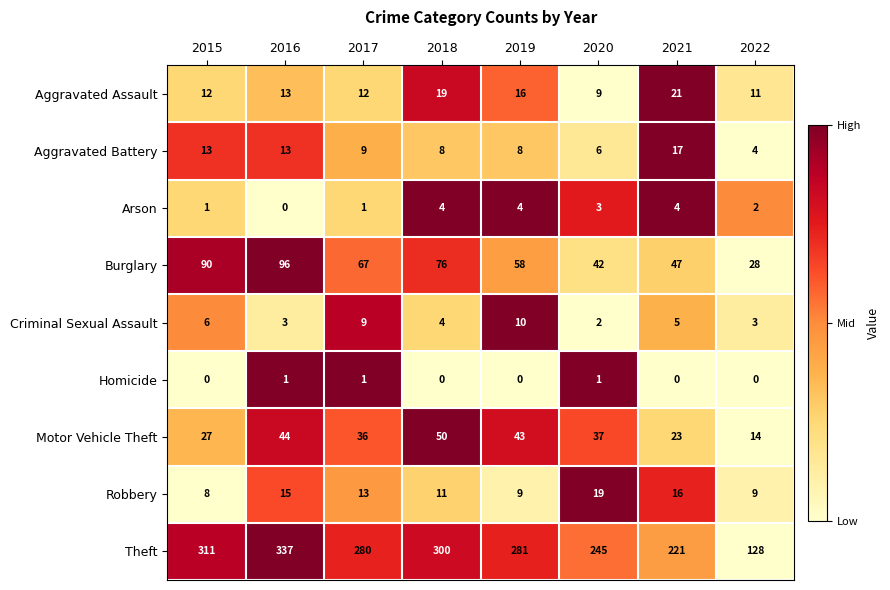

At 2022, list the series in order from smallest to largest.

Homicide, Arson, Criminal Sexual Assault, Aggravated Battery, Robbery, Aggravated Assault, Motor Vehicle Theft, Burglary, Theft